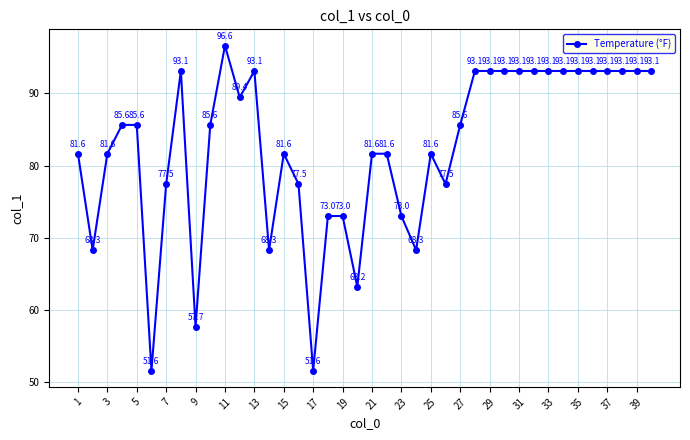

What is the smallest value displayed?

51.6